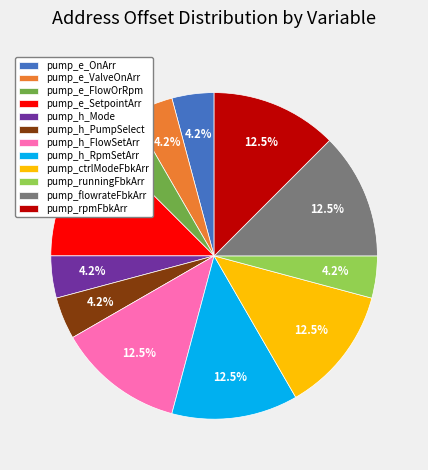

Does any single category account for the majority?

No